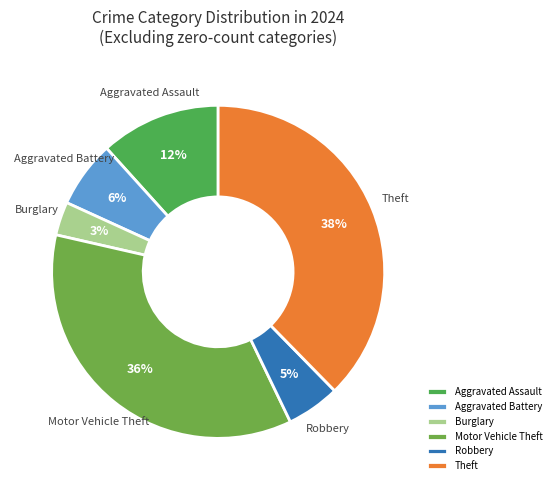

Does Theft represent more than half of the total?

No